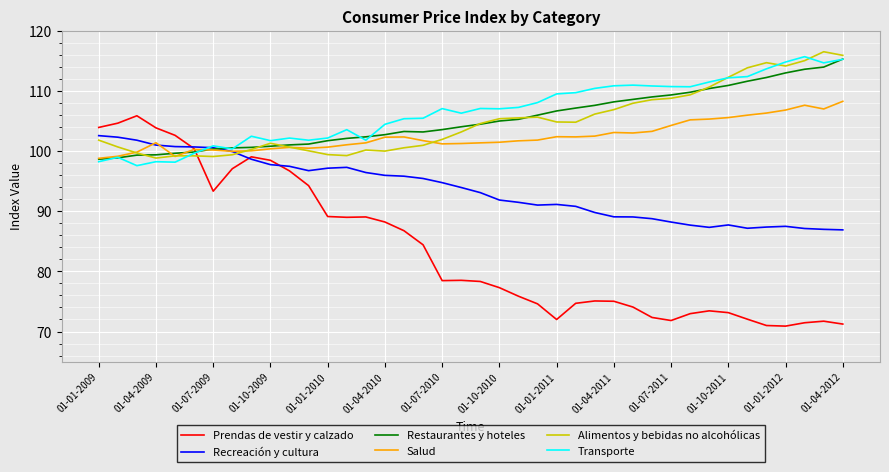

Which series ends up on top after the final intersection of Prendas de vestir y calzado and Salud?

Salud